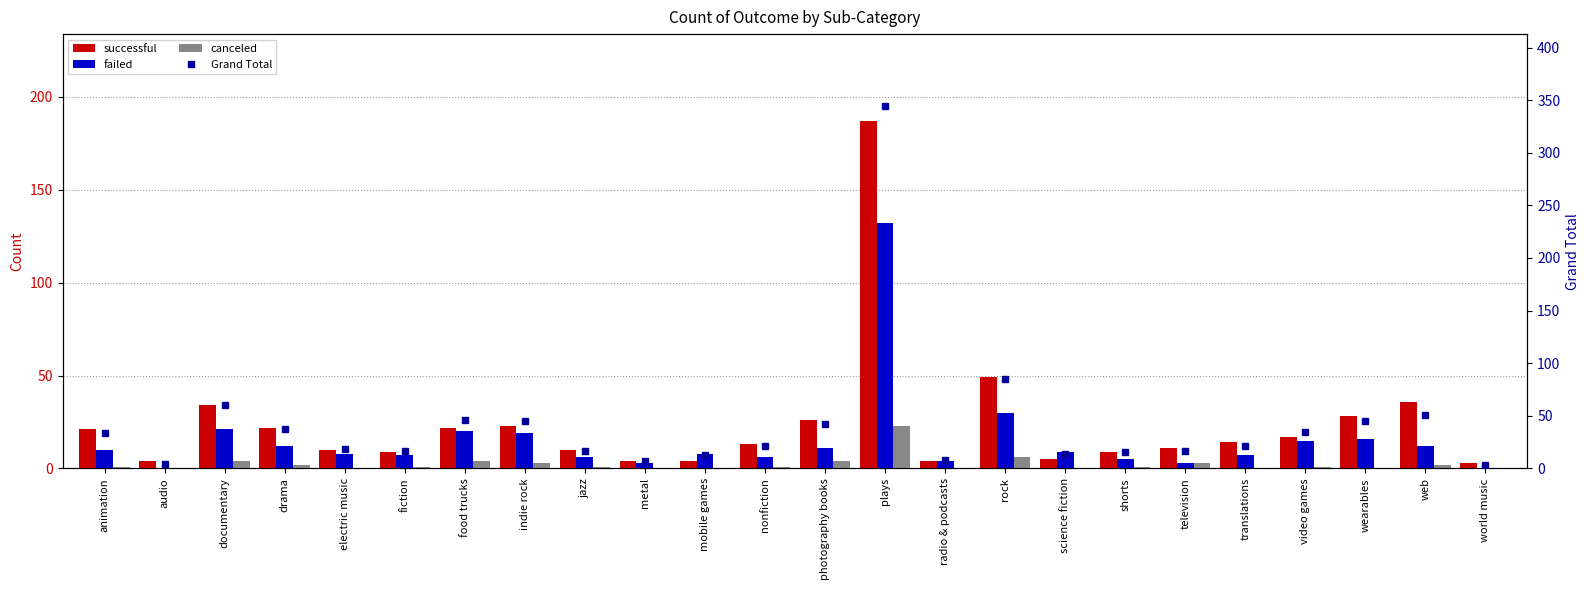

Reading left to right, transcribe all the data shown in this chart.

successful: 21	4	34	22	10	9	22	23	10	4	4	13	26	187	4	49	5	9	11	14	17	28	36	3
failed: 10	0	21	12	8	7	20	19	6	3	8	6	11	132	4	30	9	5	3	7	15	16	12	0
canceled: 1	0	4	2	0	1	4	3	1	0	0	1	4	23	0	6	0	1	3	0	1	0	2	0
Grand Total: 34	4	60	37	18	17	46	45	17	7	13	21	42	344	8	85	14	16	17	21	35	45	51	3